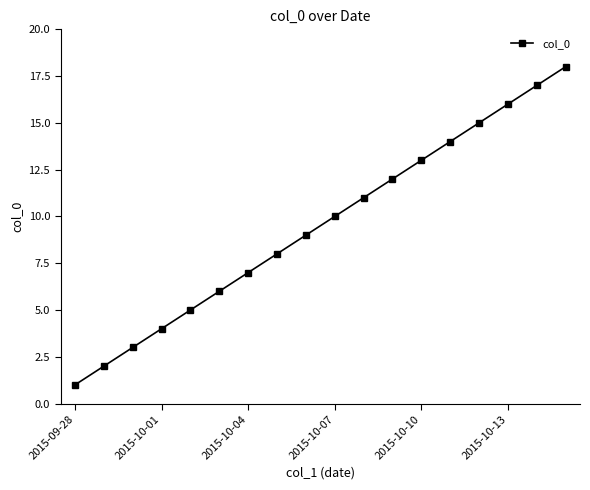

What is the maximum value shown in the chart?

18